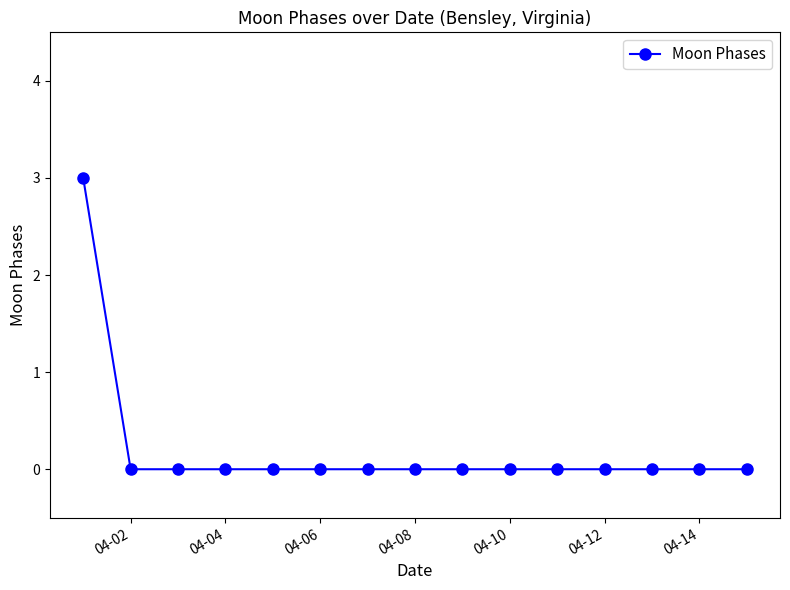

What is the maximum value shown in the chart?

3